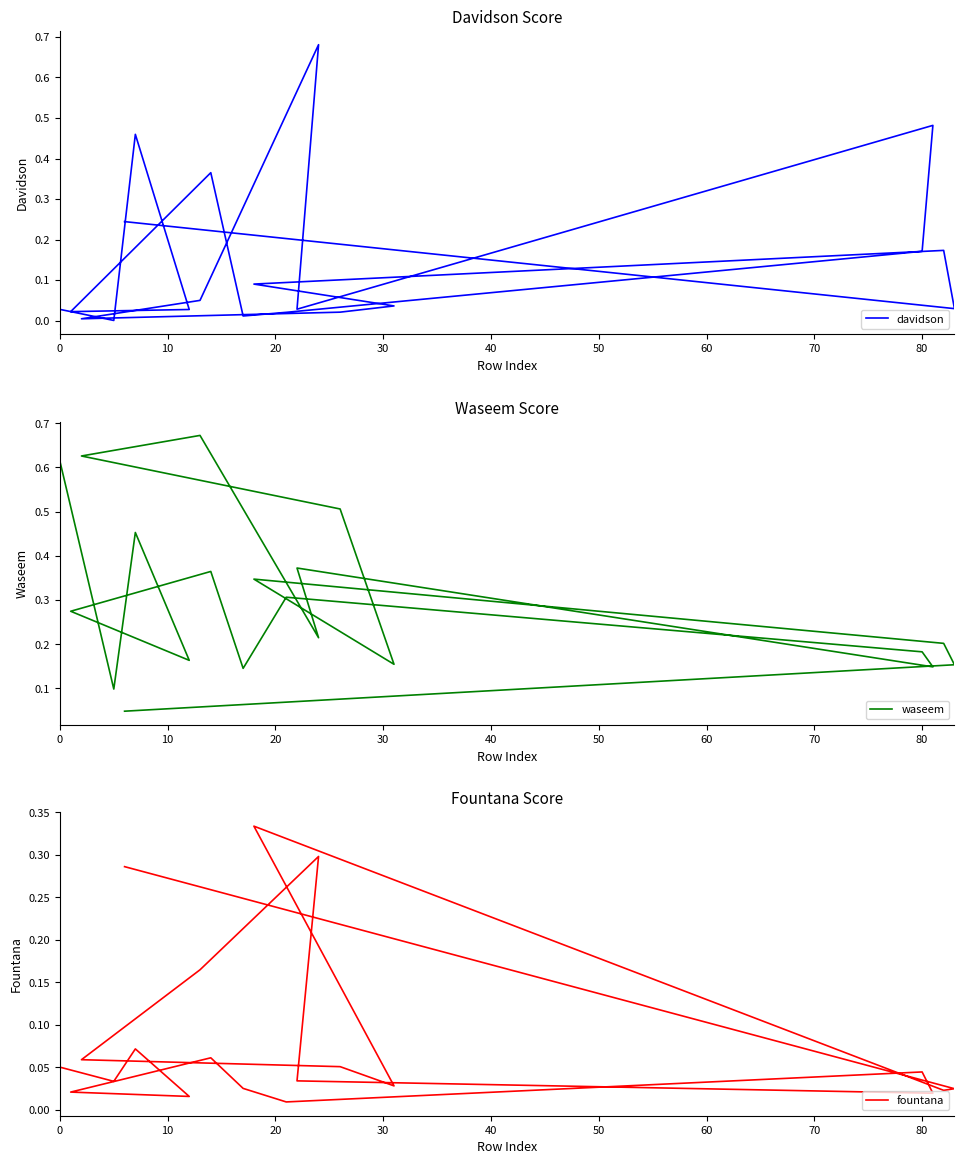

How many lines are shown in the chart?

3